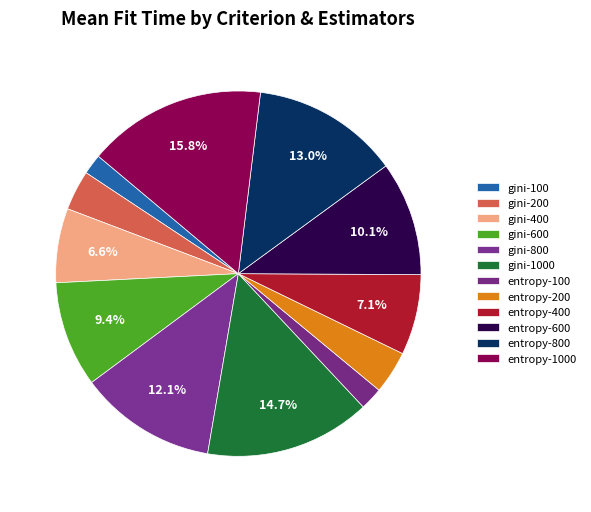

Combined, do entropy-800 and entropy-600 account for over 50%?

No